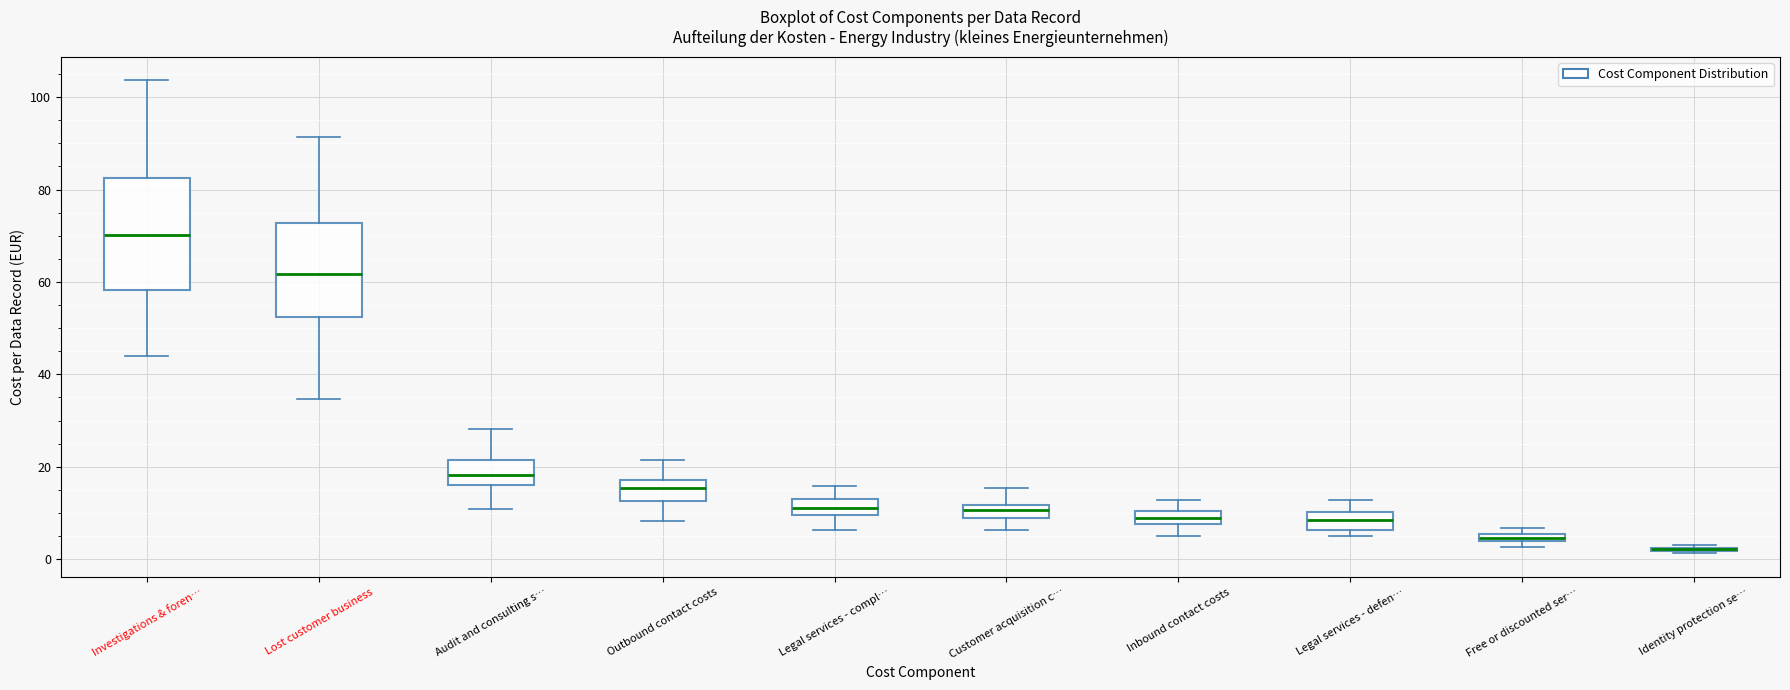

Comparing the boxes themselves (not the whiskers), which one is the tallest?

Investigations & foren…